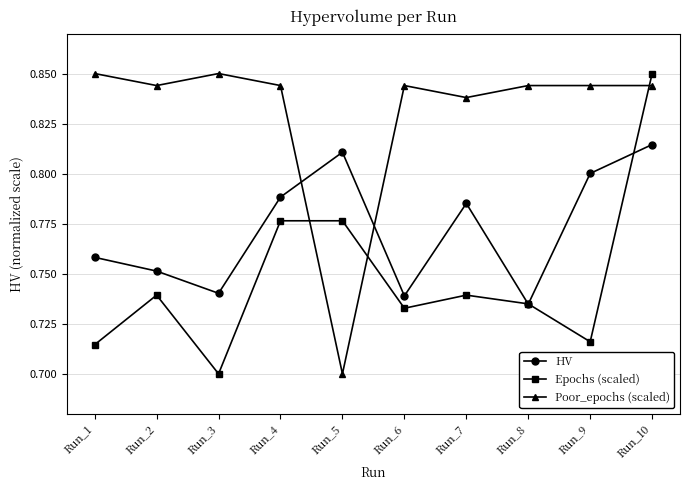

What is the sum of all HV values?

7.7